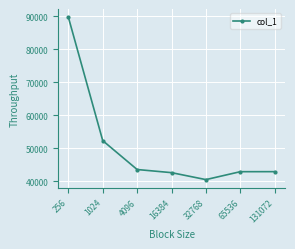

True or false: the data has more than 2 interior local peaks.

False